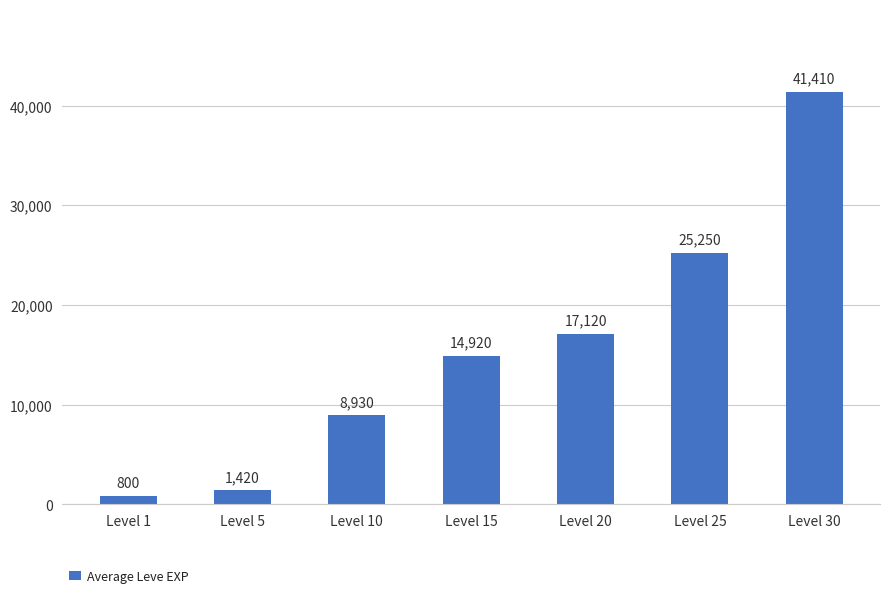

Which label corresponds to the largest value in the chart?

Level 30